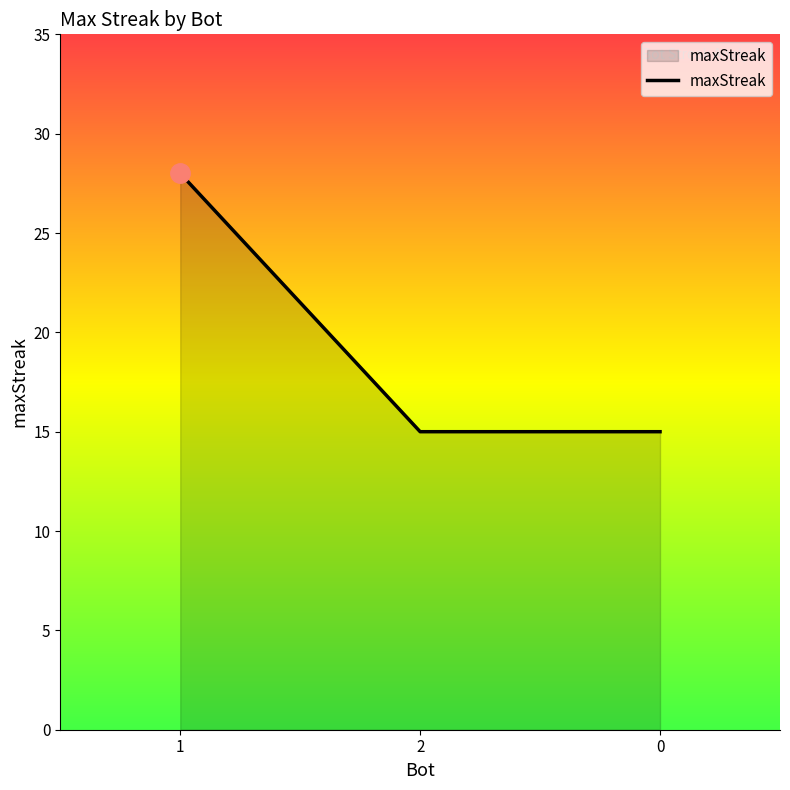

What is the sum of the values at 2 and 0?

30